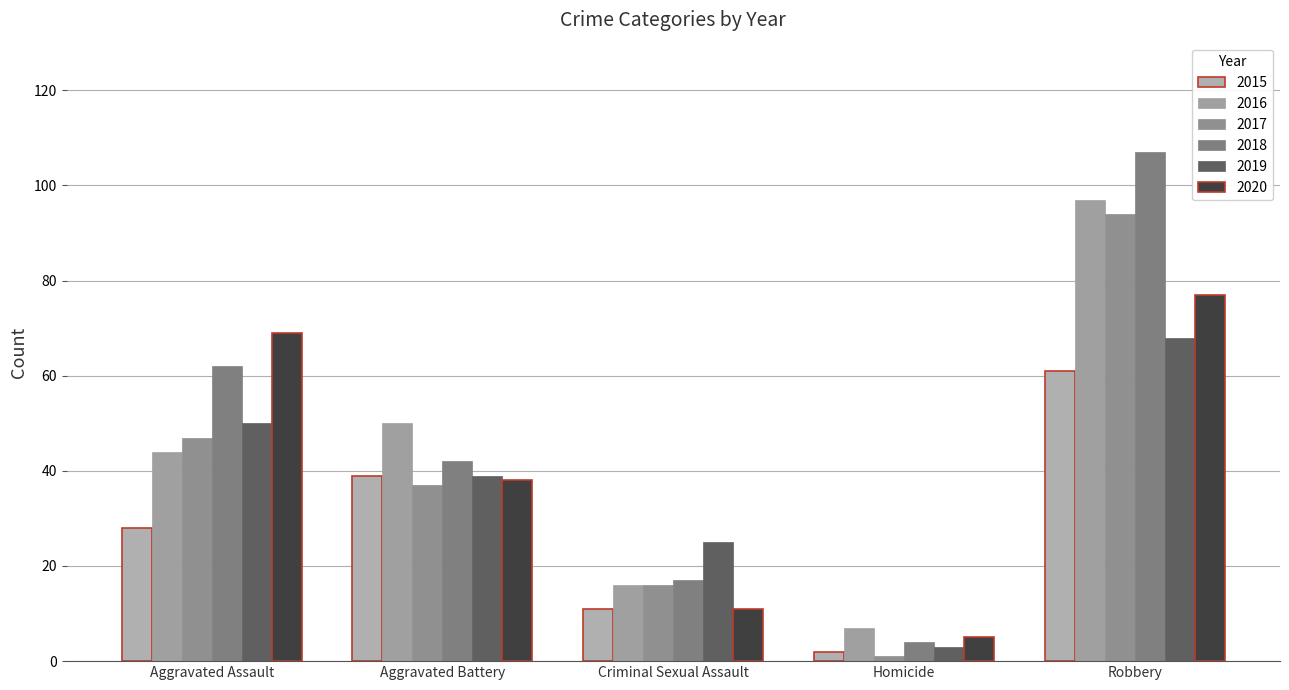

How many data points in 2018 are less than 42?

2